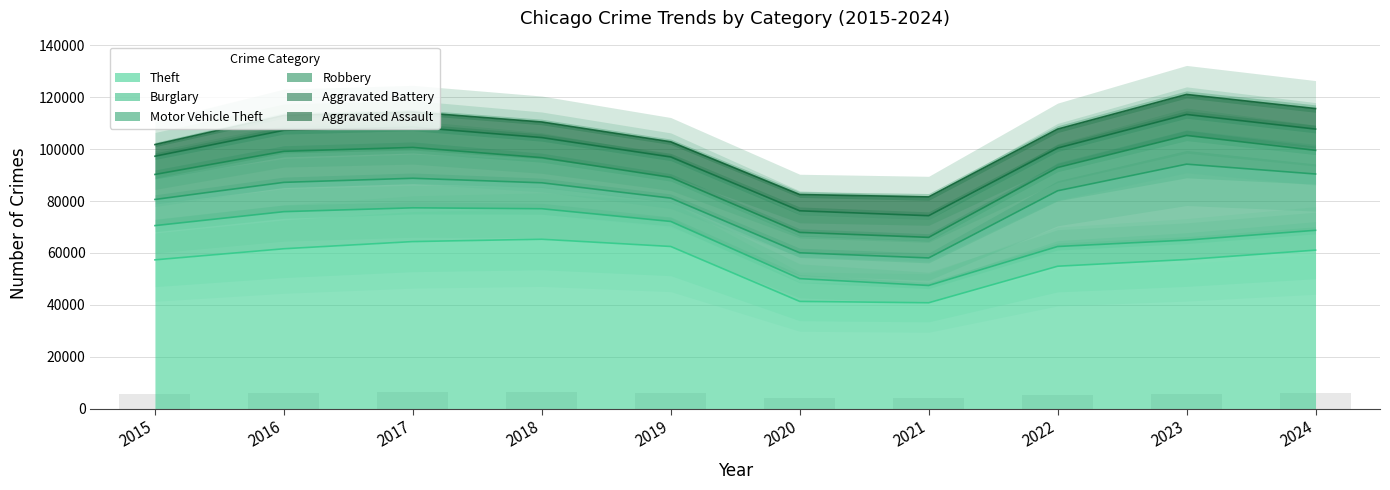

Which series has the largest range (max minus min)?

Theft